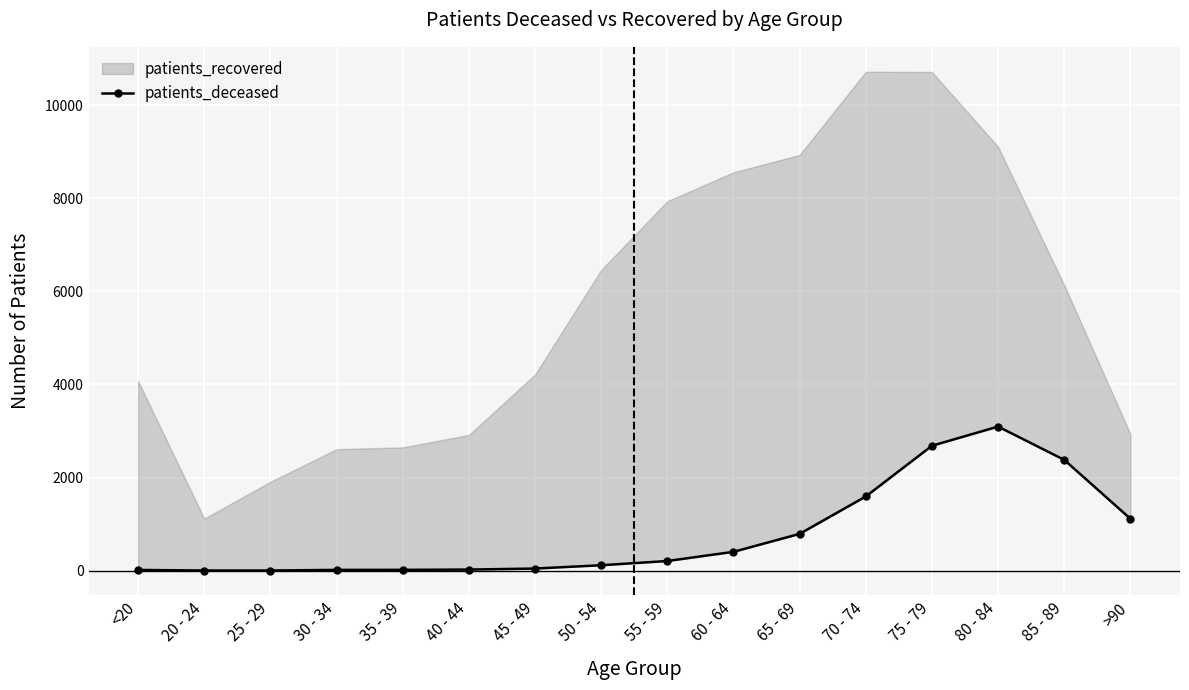

Reading left to right, transcribe all the data shown in this chart.

15	3	3	16	17	23	45	116	207	404	790	1593	2682	3094	2379	1115